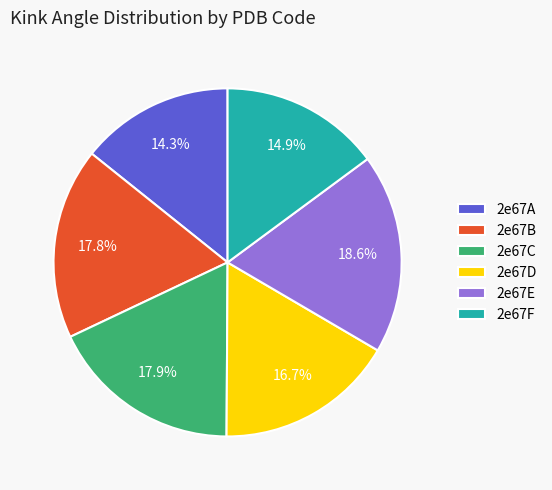

What is the ratio of the value at 2e67A to the value at 2e67D?

0.9